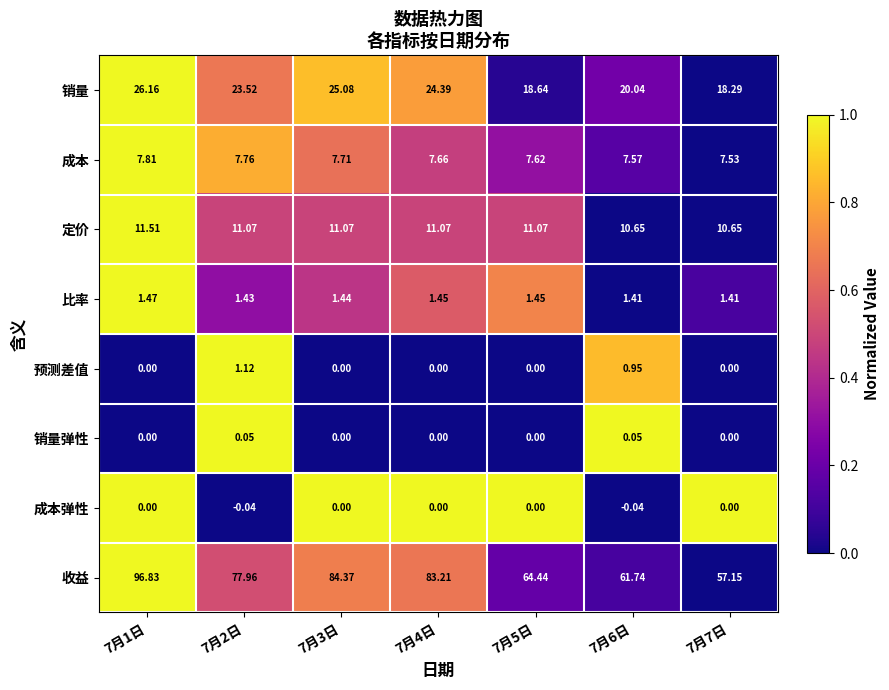

Which series has the largest total across all categories?

收益